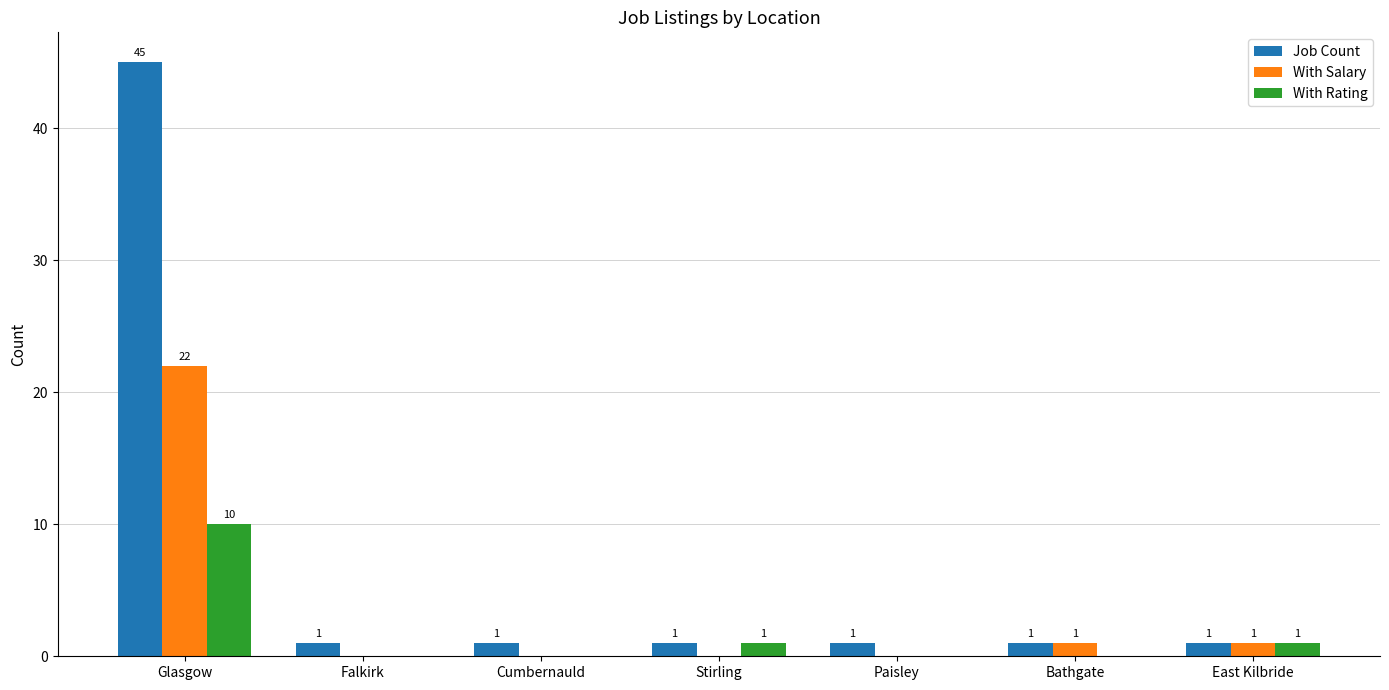

Between Glasgow and Falkirk, which series saw the biggest shift?

Job Count